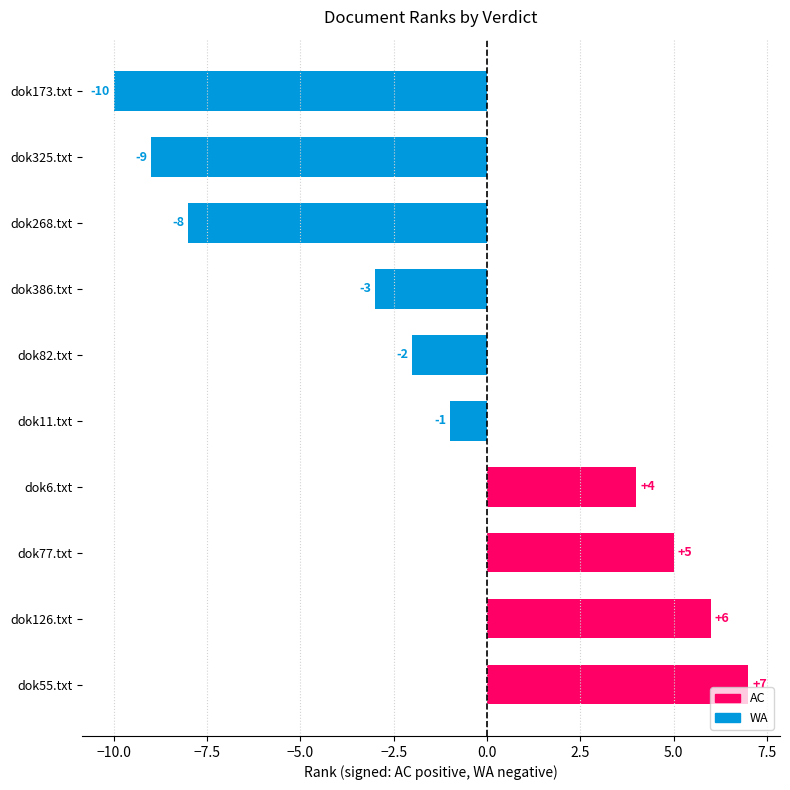

Is it true that the value at dok6.txt is 3?

False